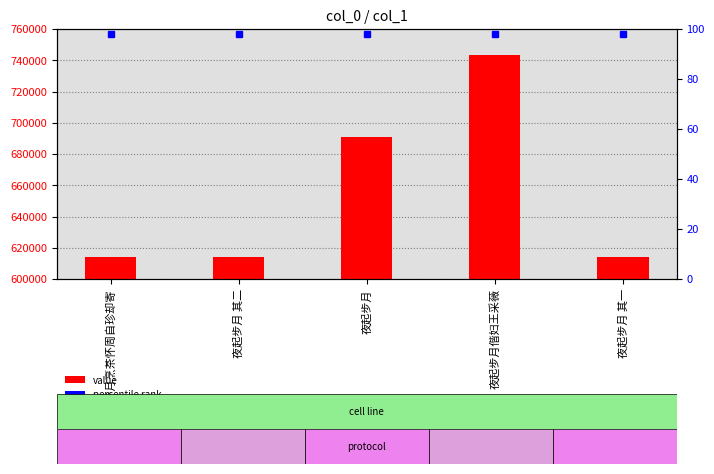

What is the average value?

655348